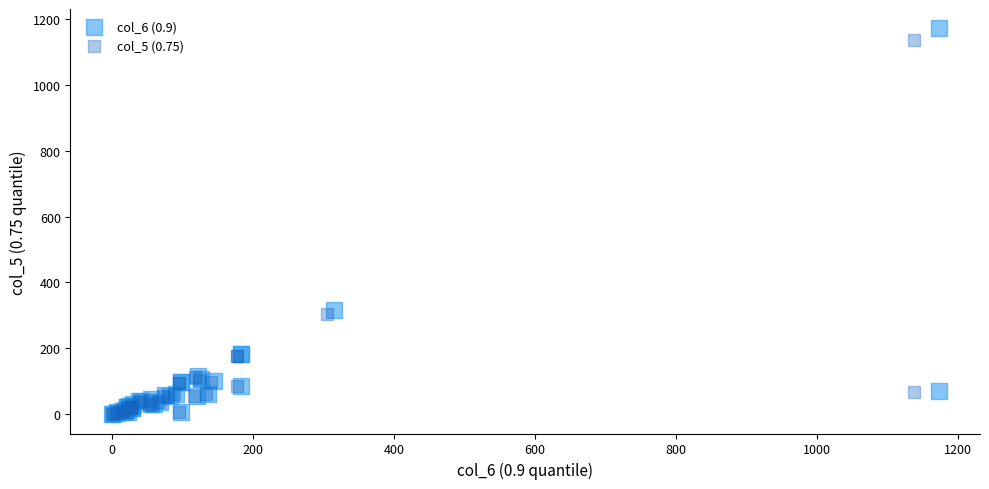

Which series has the largest Y range (max minus min)?

col_6 (0.9)